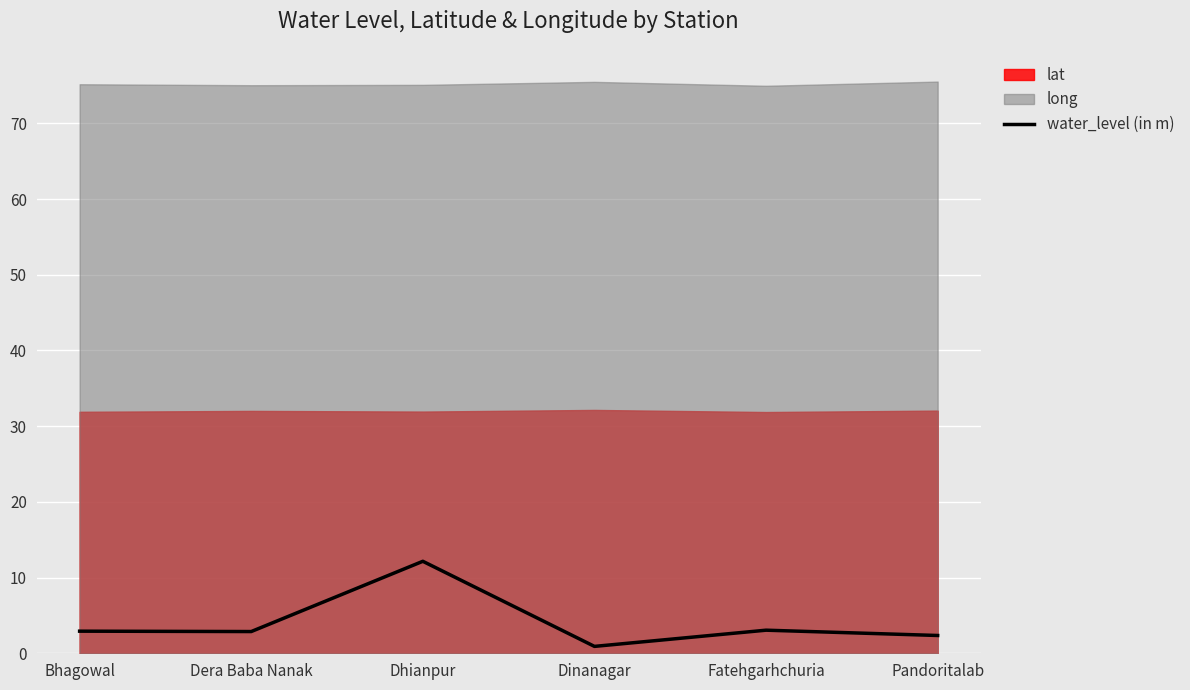

True or false: water_level (in m) has a value of 2.9 at Dera Baba Nanak.

True